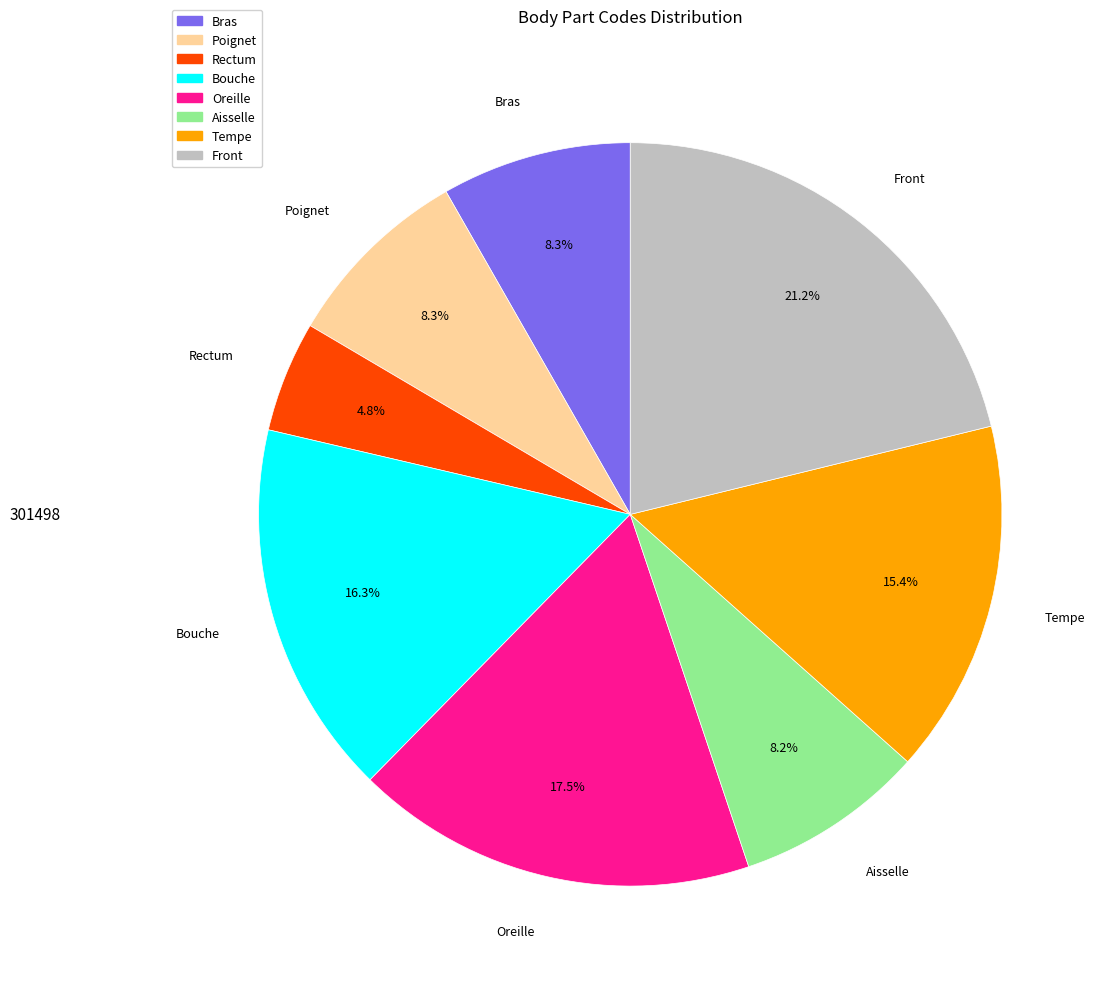

What is the ratio of the value at Bouche to the value at Rectum?

3.4